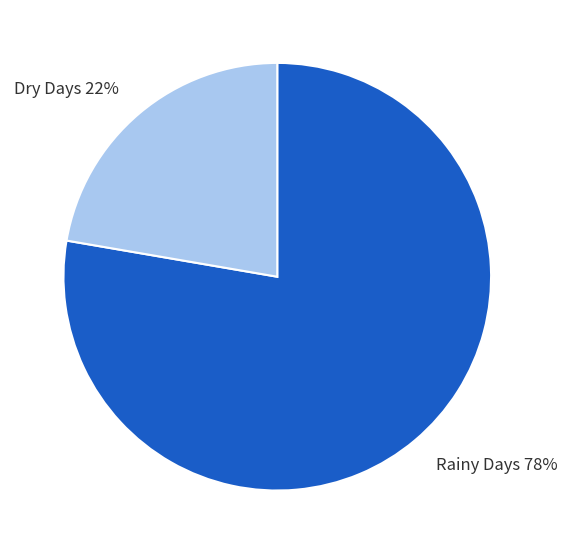

Is it true that Rainy Days is 78% of the pie?

True